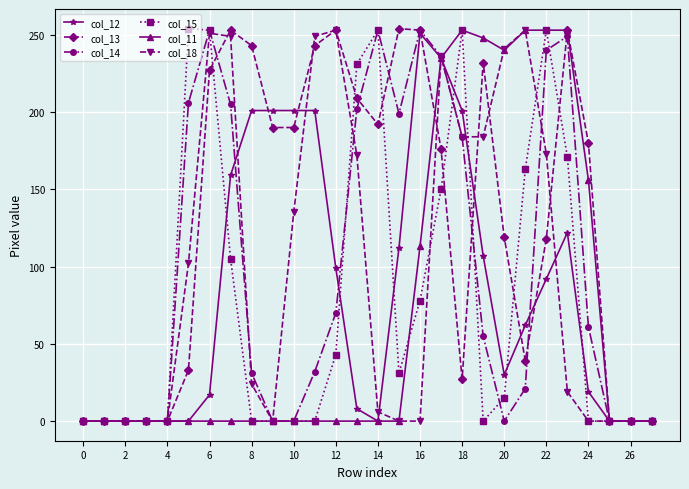

What is the maximum value shown in the chart?

254